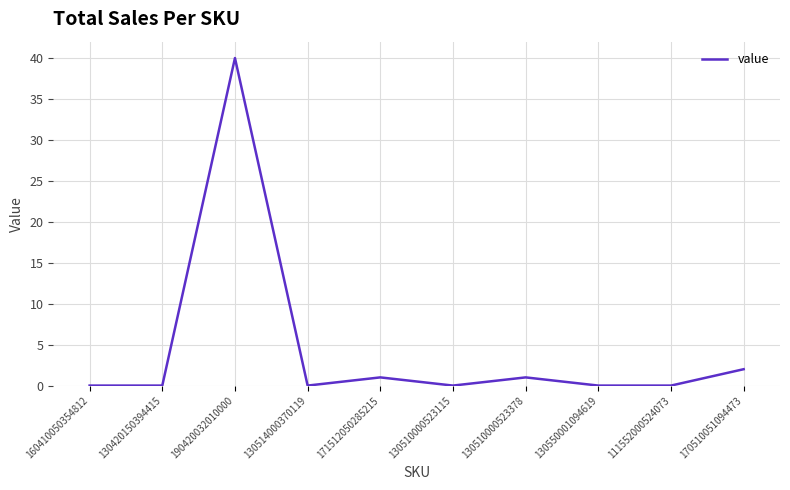

Between 171512050285215 and 111552000524073, which is larger?

171512050285215